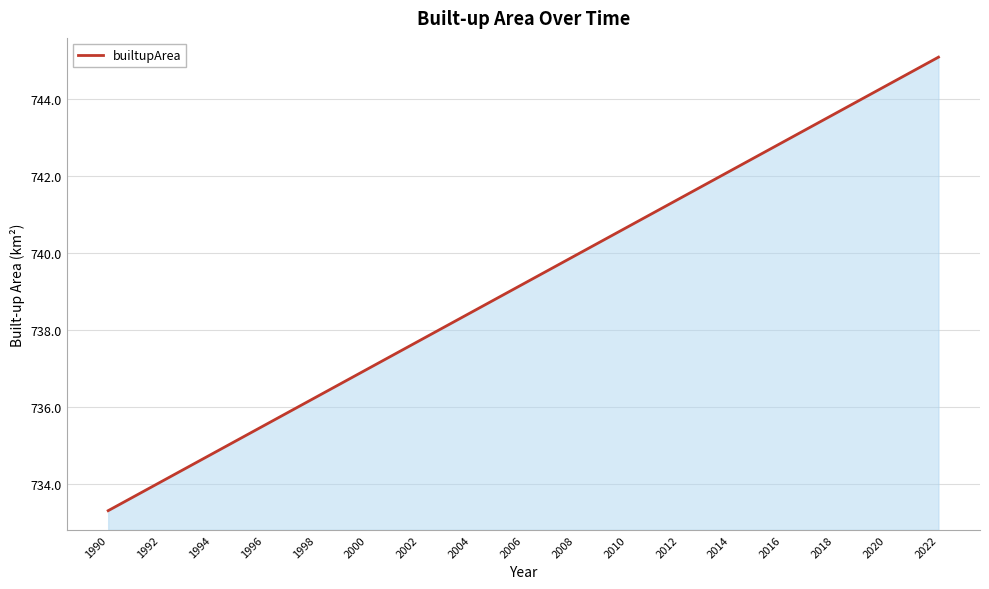

What is the difference between the maximum and minimum values?

11.8